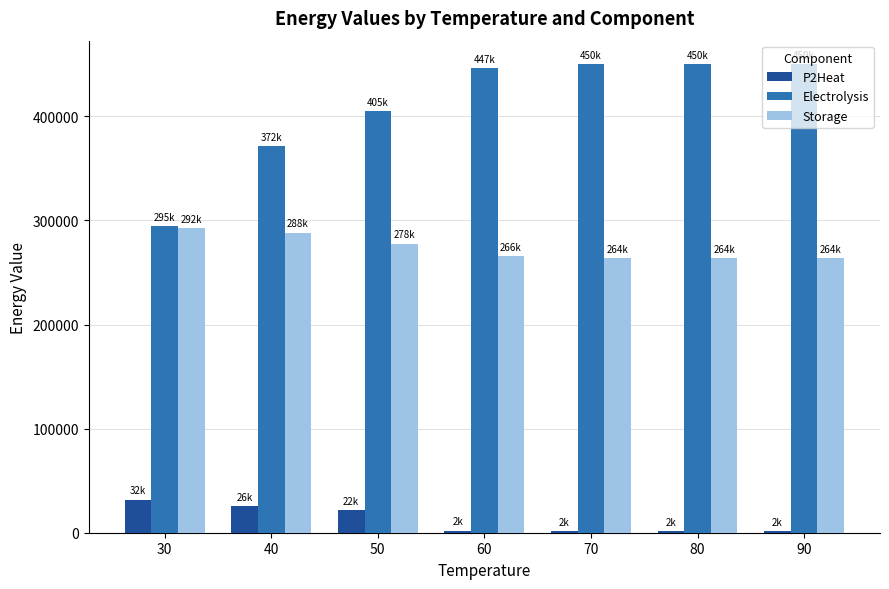

What is the value of the Storage bar at the 4th from the left?

265747.9